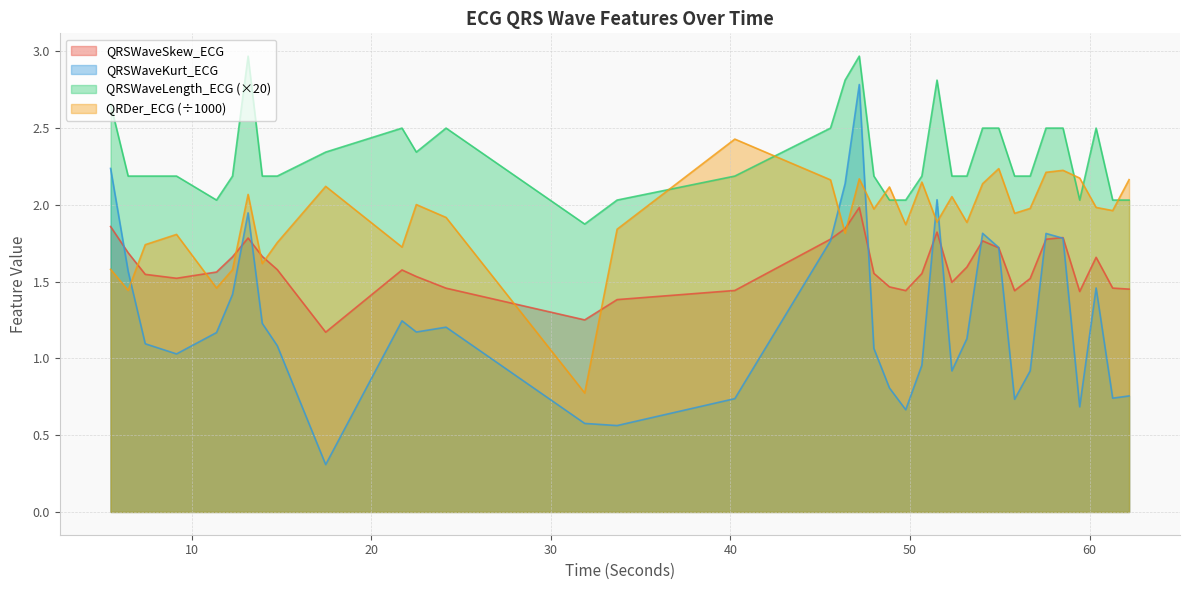

Which series has the largest range (max minus min)?

QRSWaveKurt_ECG